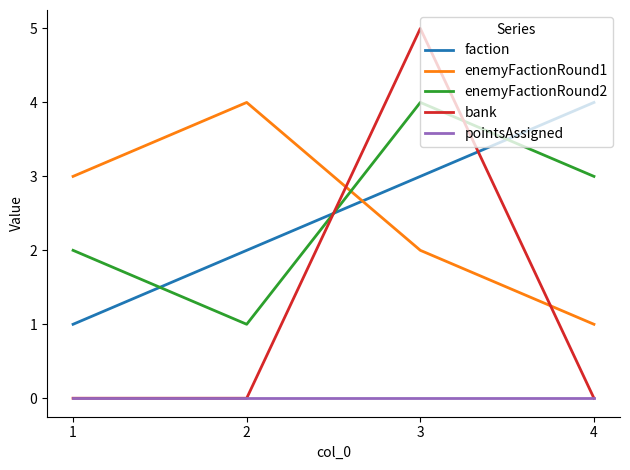

What is the average value of the bank series?

1